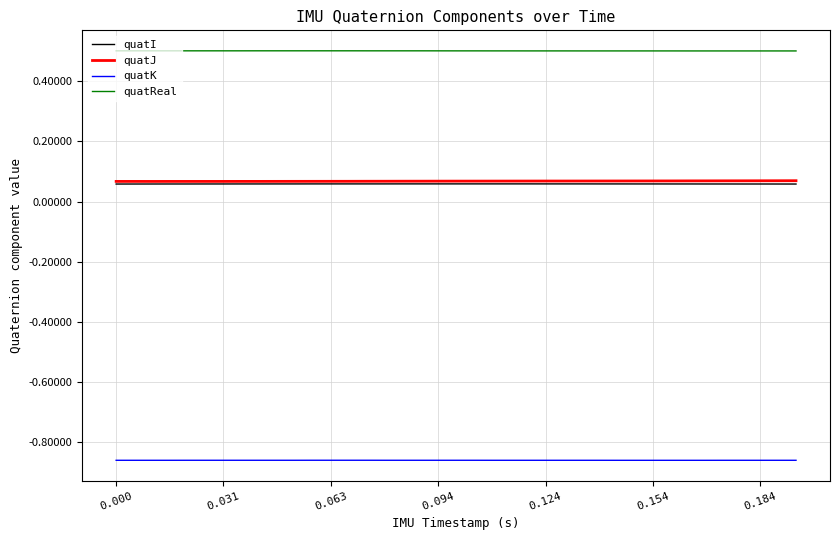

What is the greatest value displayed?

0.5